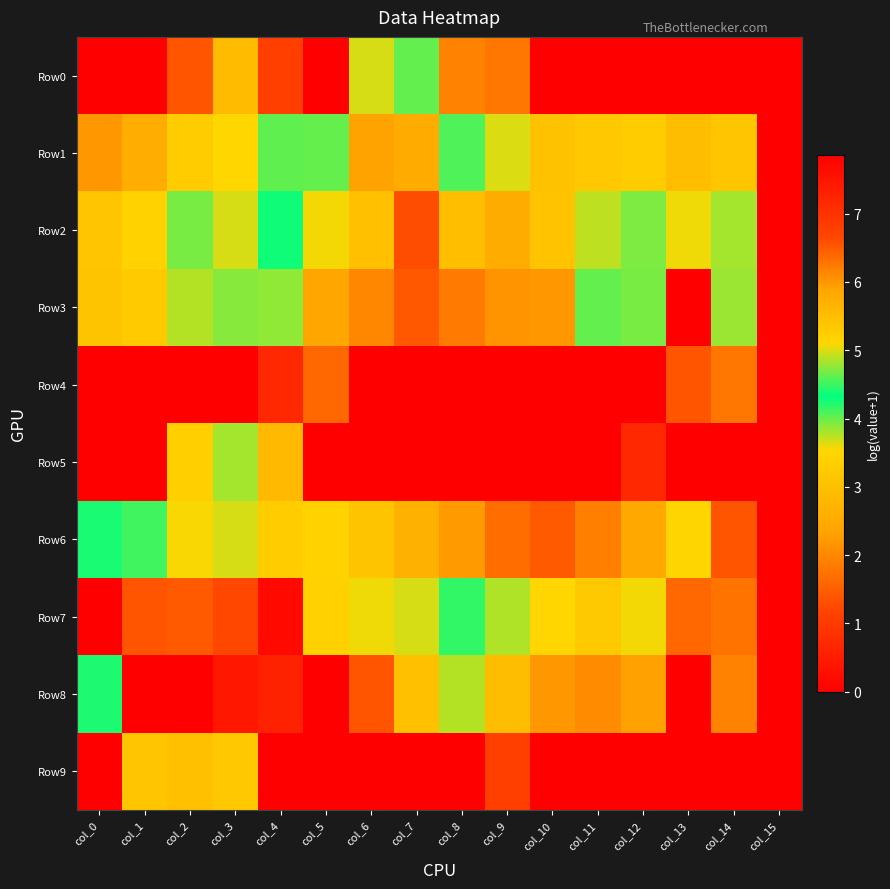

At how many categories does at least one series exceed 3?

15